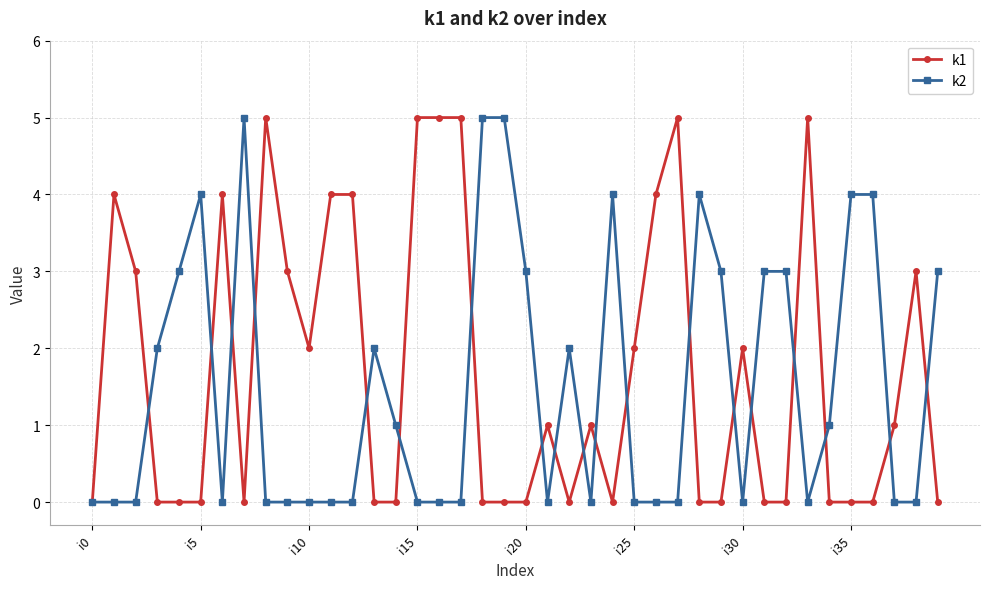

True or false: k2 has more than 2 interior local peaks.

True